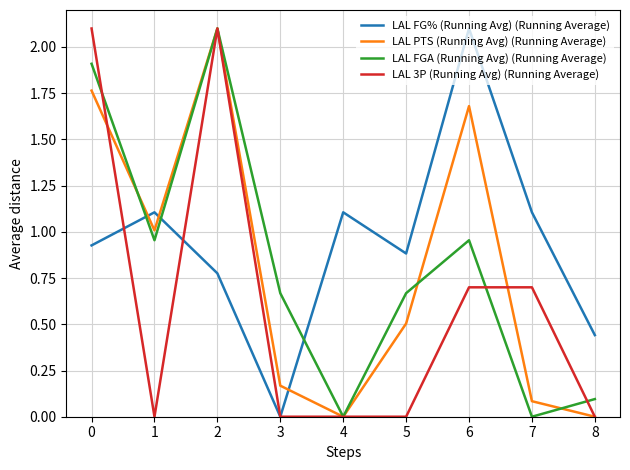

Rank the series at 5 from lowest to highest value.

LAL 3P (Running Avg) (Running Average), LAL PTS (Running Avg) (Running Average), LAL FGA (Running Avg) (Running Average), LAL FG% (Running Avg) (Running Average)